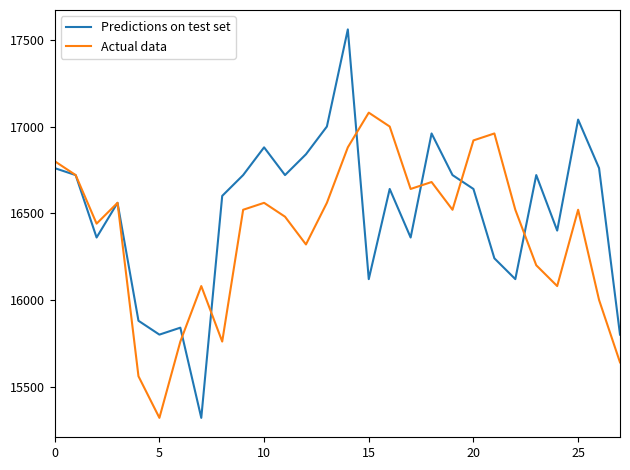

Which series ends up on top after the final intersection of Predictions on test set and Actual data?

Predictions on test set